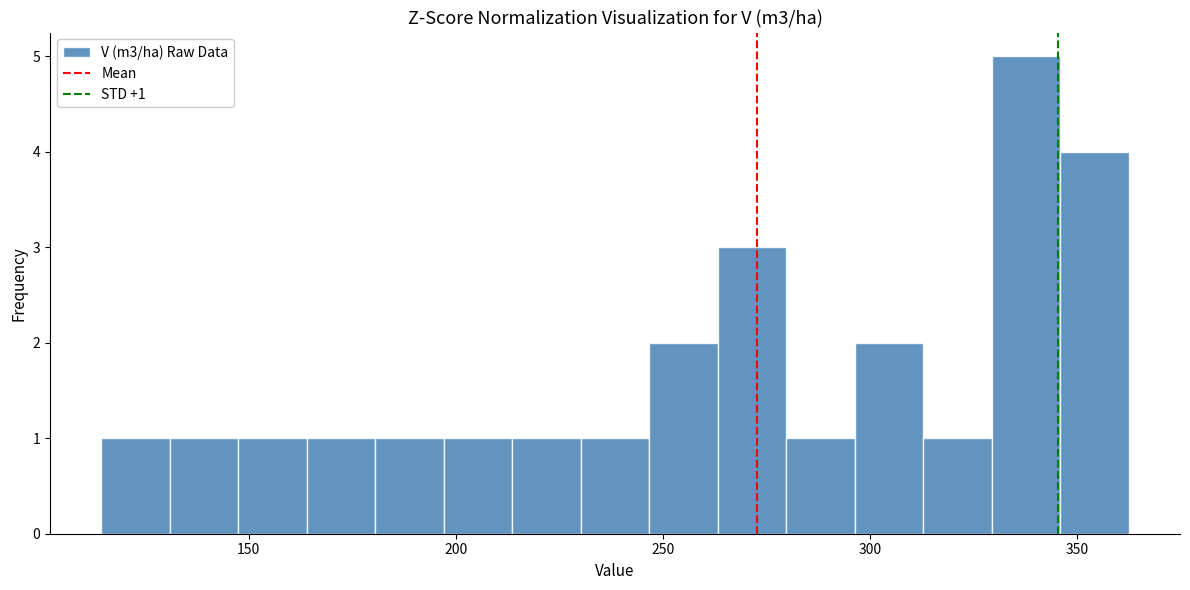

Around what value on the x-axis is the tallest bar? Give the approximate position of its centre, as read against the axis.

340